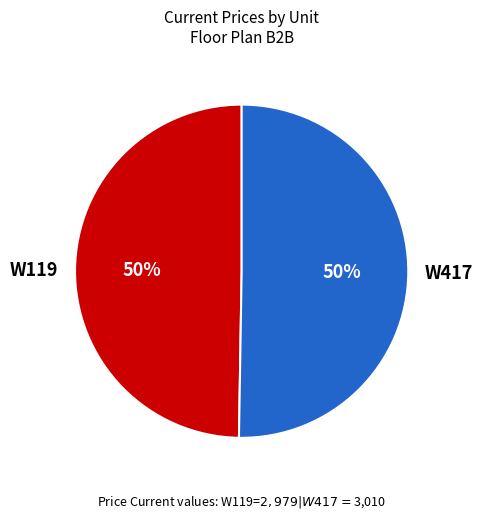

To the nearest percent, what is the average slice percentage?

50%